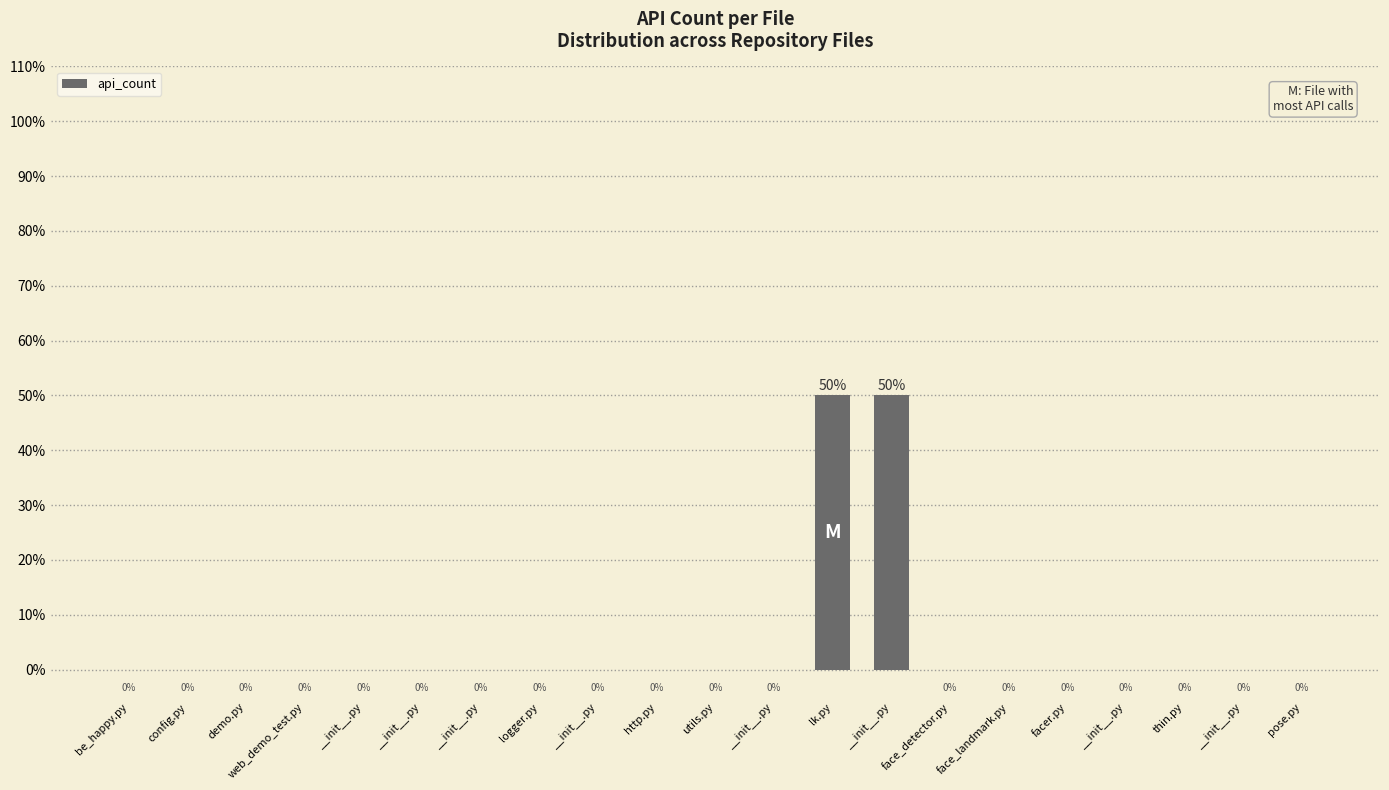

How many values exceed 0?

2